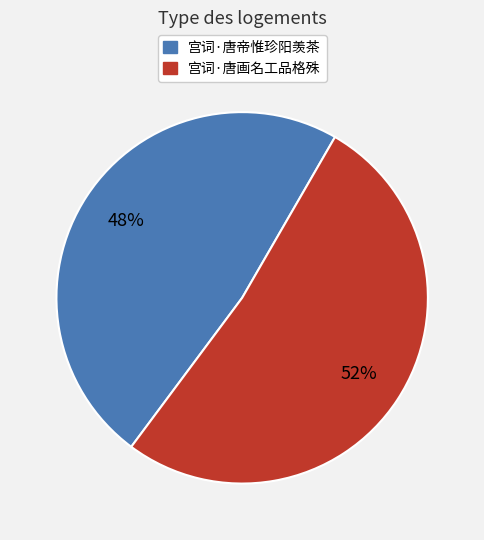

Does 宫词·唐帝惟珍阳羡茶 account for over 50% of the chart?

No